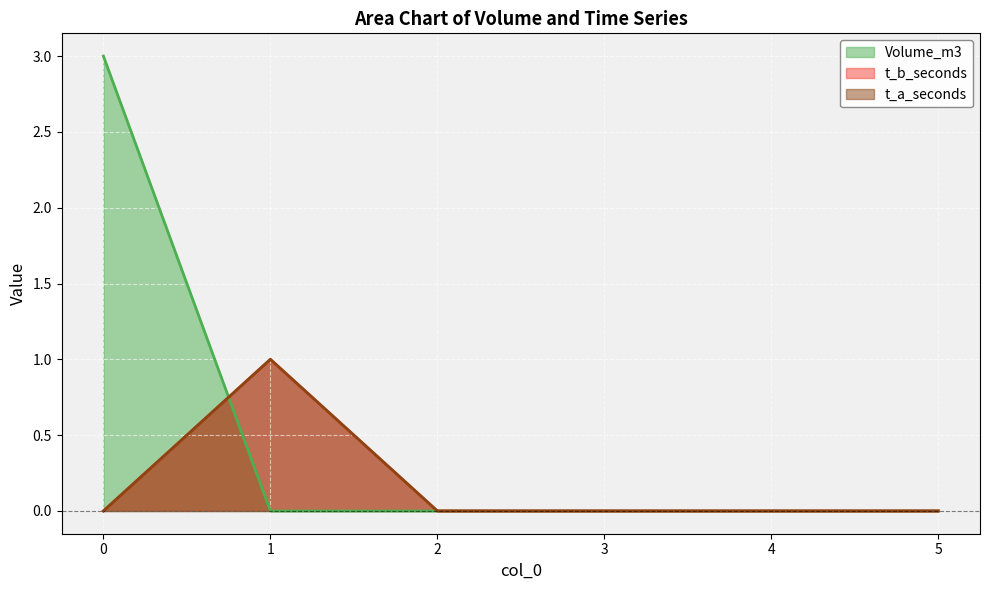

True or false: t_b_seconds has a value of 0 at 3.

True